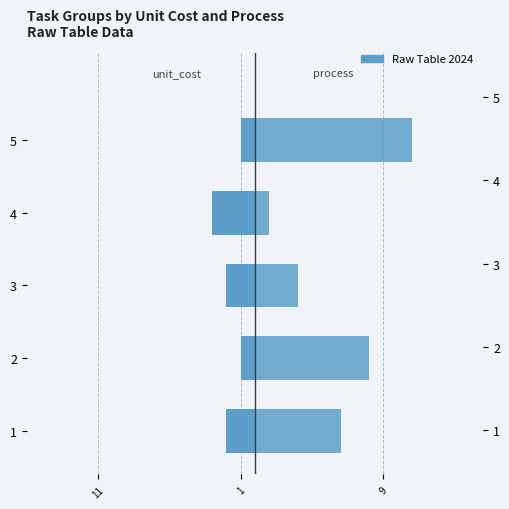

Rank the series by their maximum value, from lowest to highest.

unit_cost, process